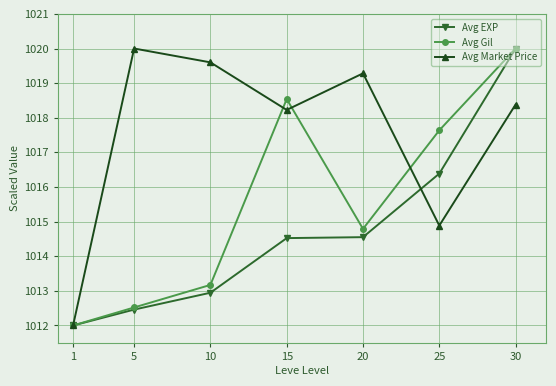

At which label does Avg Gil first exceed 1014?

15